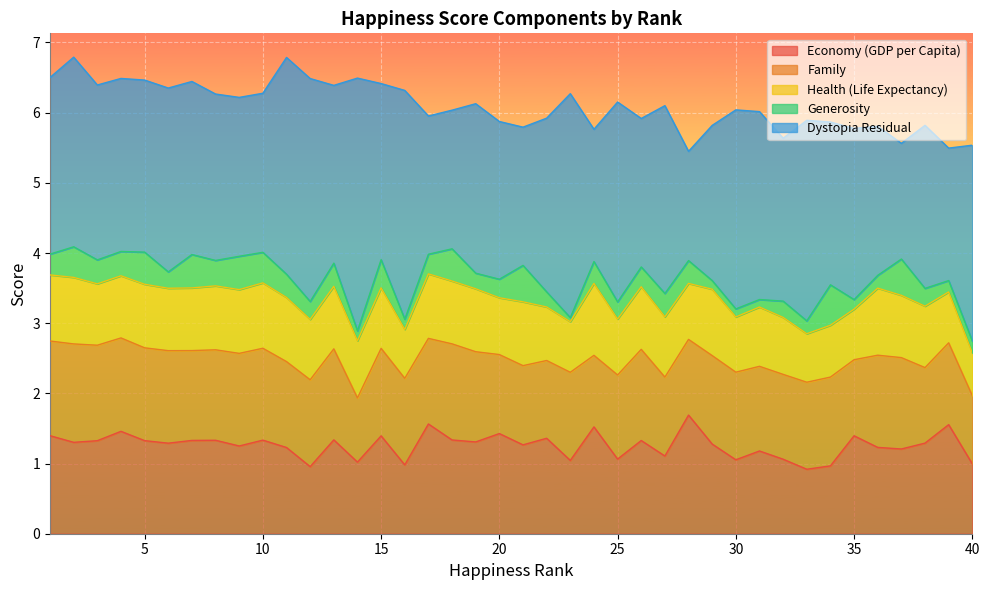

In Dystopia Residual, how many points are higher than both neighbors (excluding endpoints)?

13